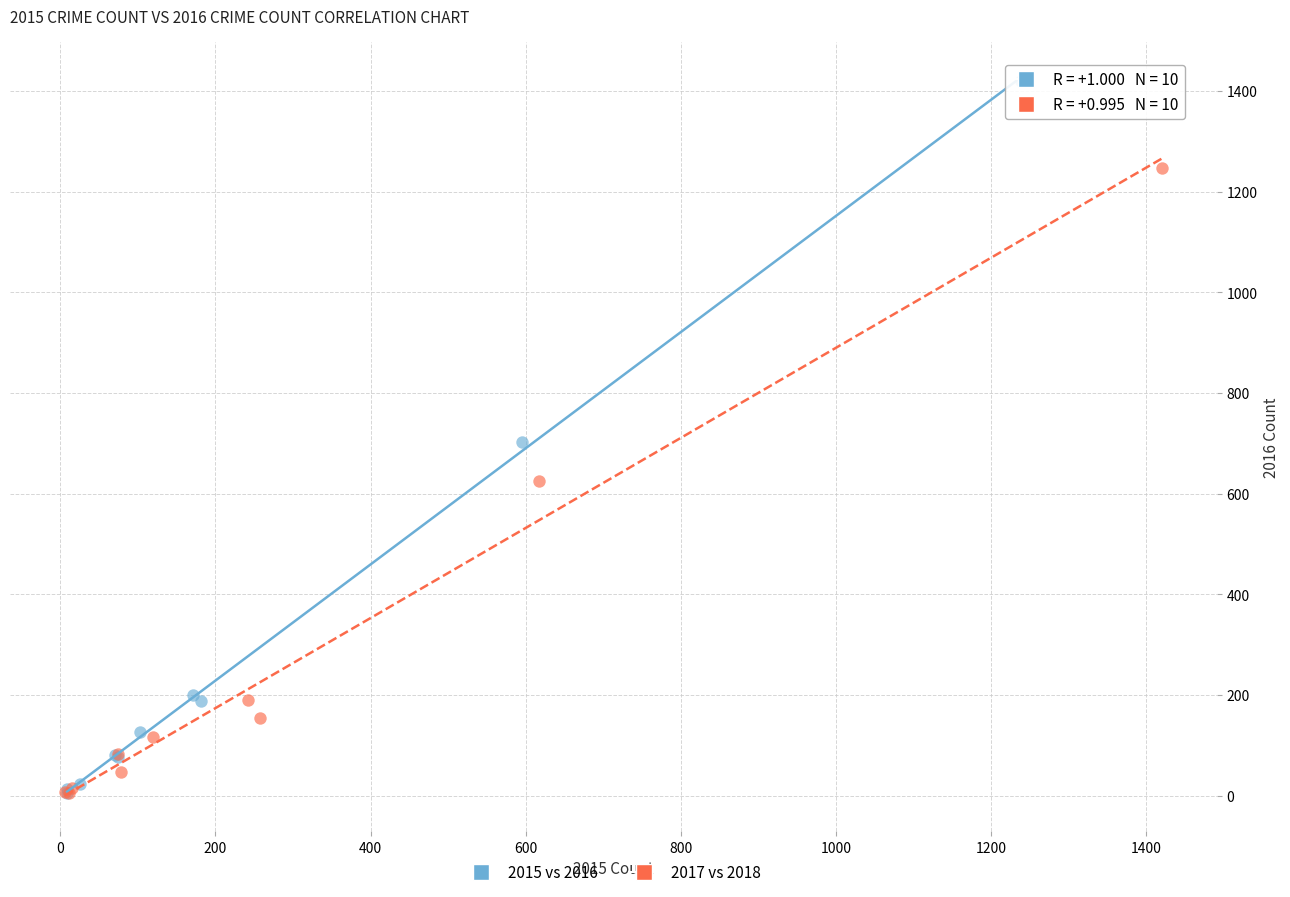

Which series has the widest spread of Y values?

2015 vs 2016